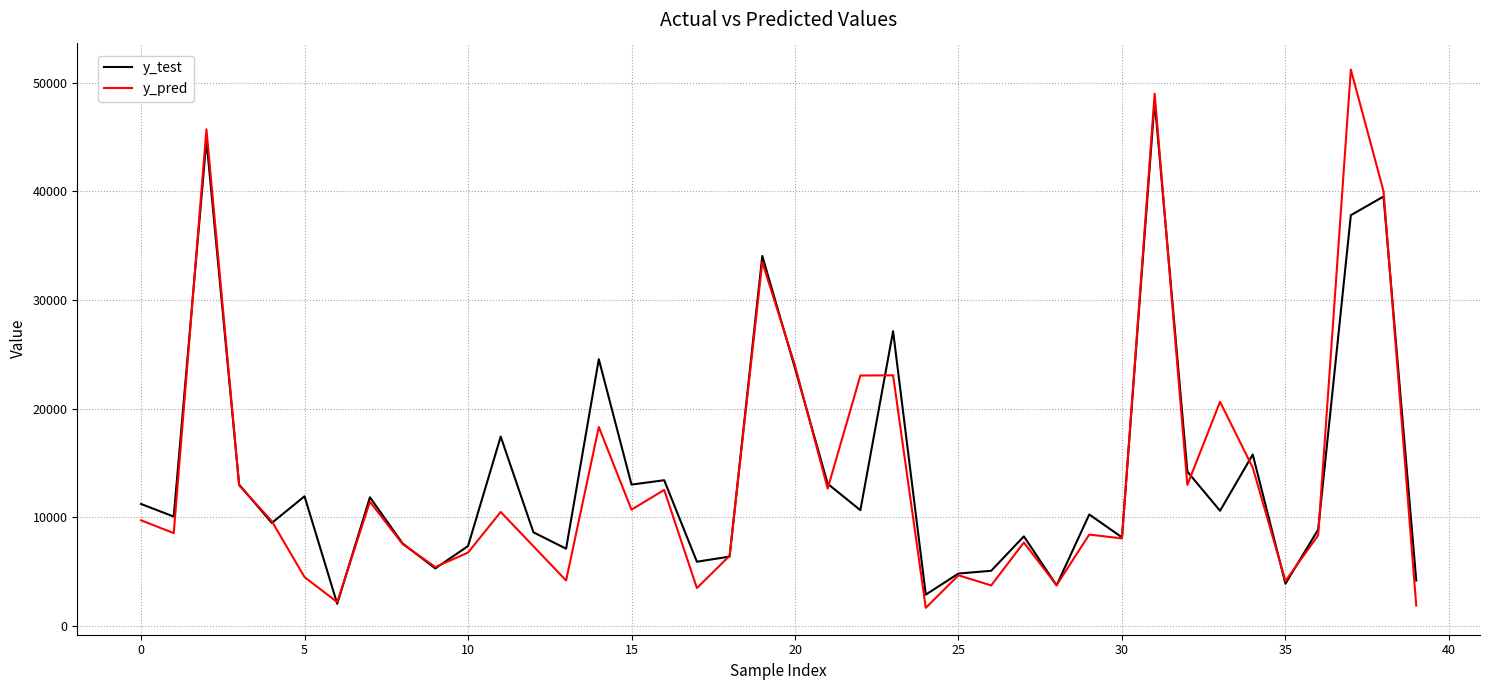

What is the highest value of the y_pred series?

51194.6